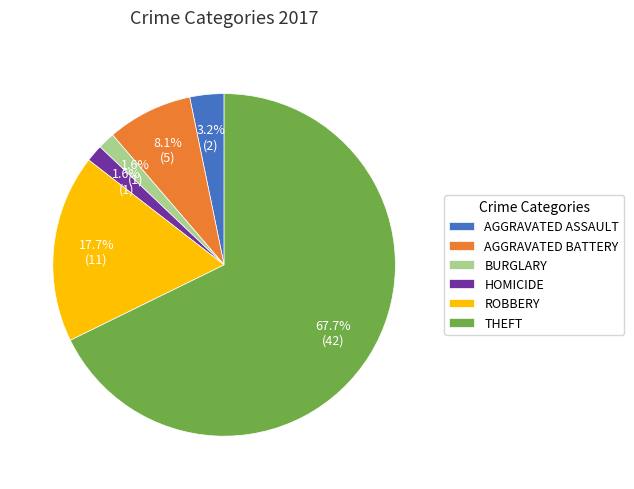

Approximately how many times larger is the value at ROBBERY compared to AGGRAVATED BATTERY?

2.2